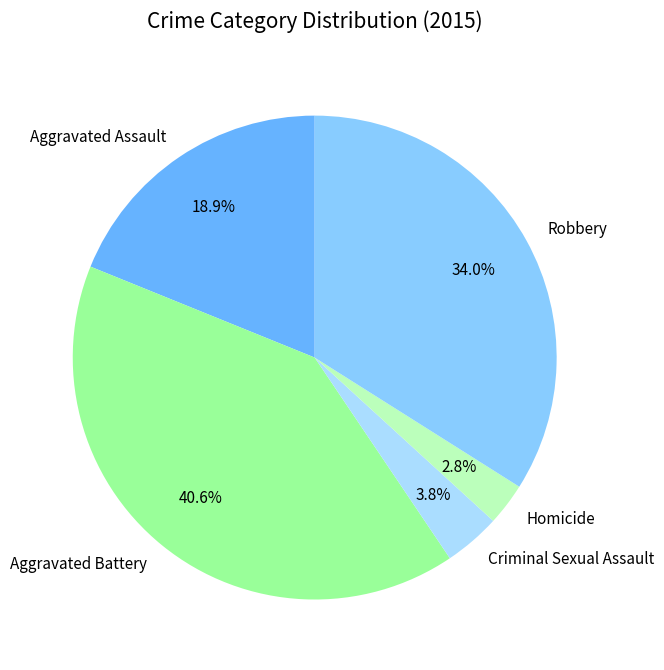

To the nearest percent, what portion does Aggravated Assault represent?

19%